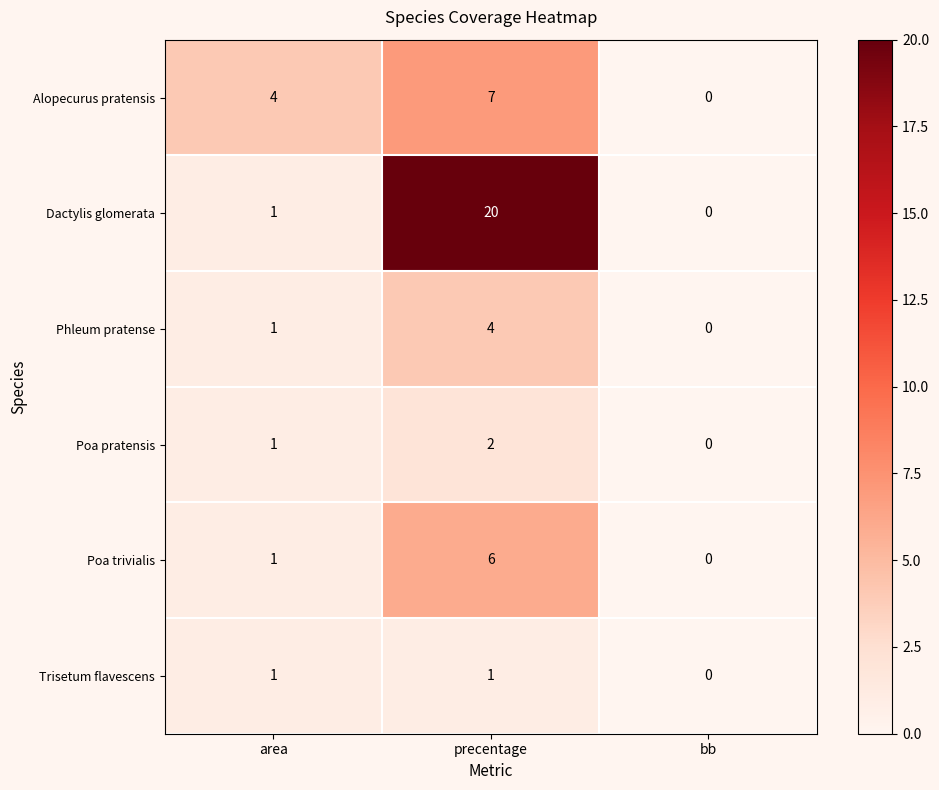

Is it true that Alopecurus pratensis equals 6 at area?

False